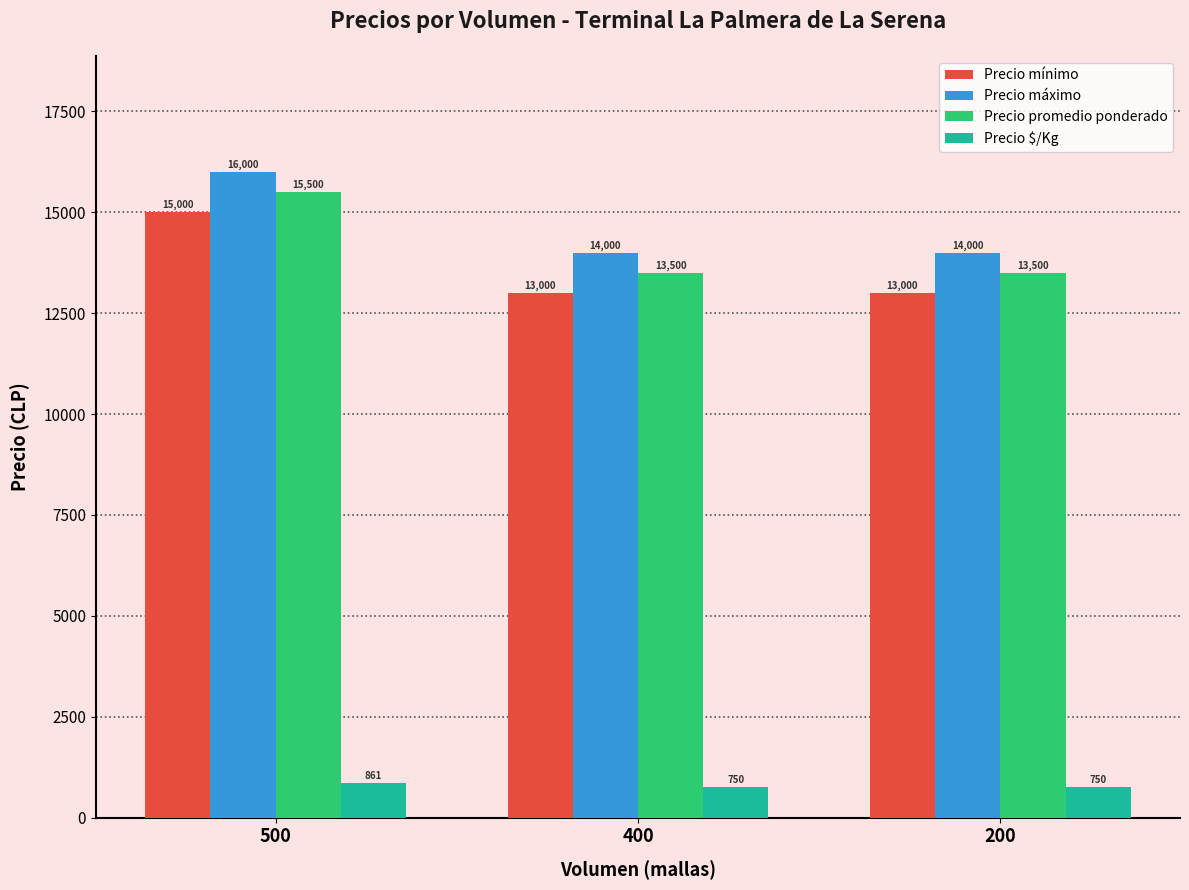

What is the spread (max minus min) of values at 500?

15139